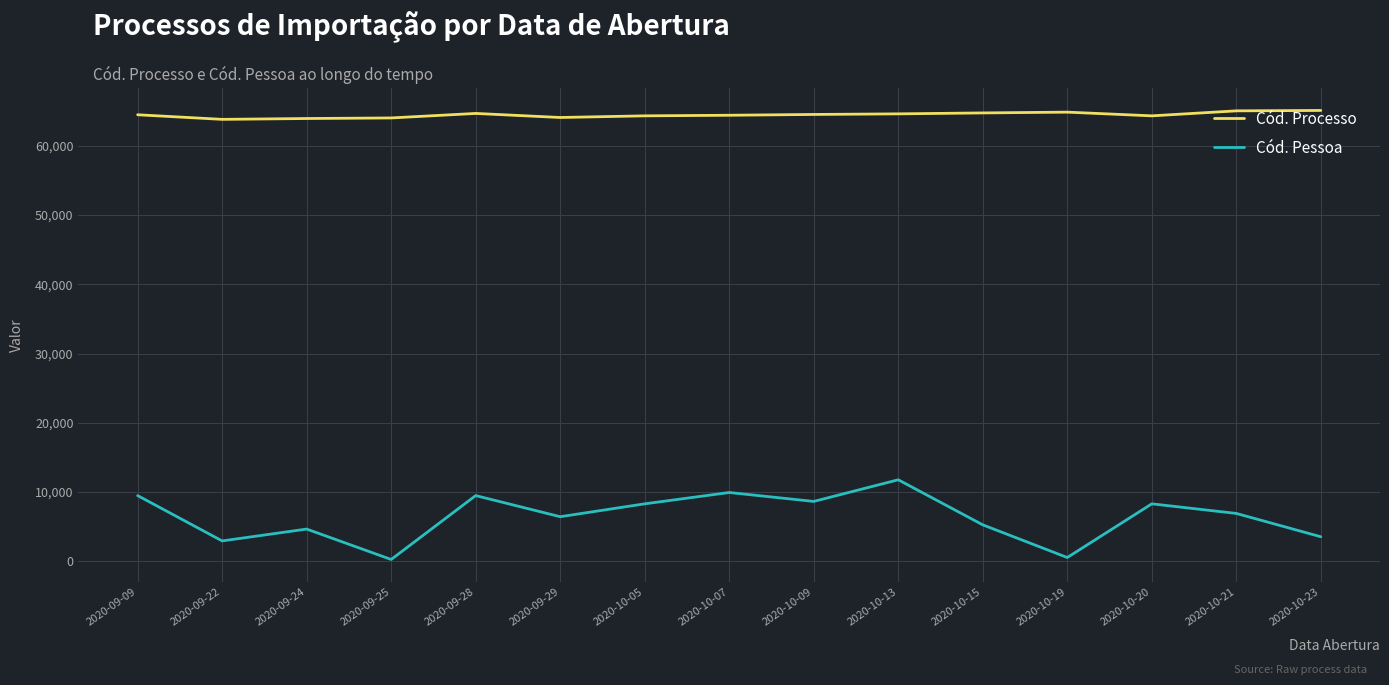

What is the spread (max minus min) of values at 2020-10-13?

52838